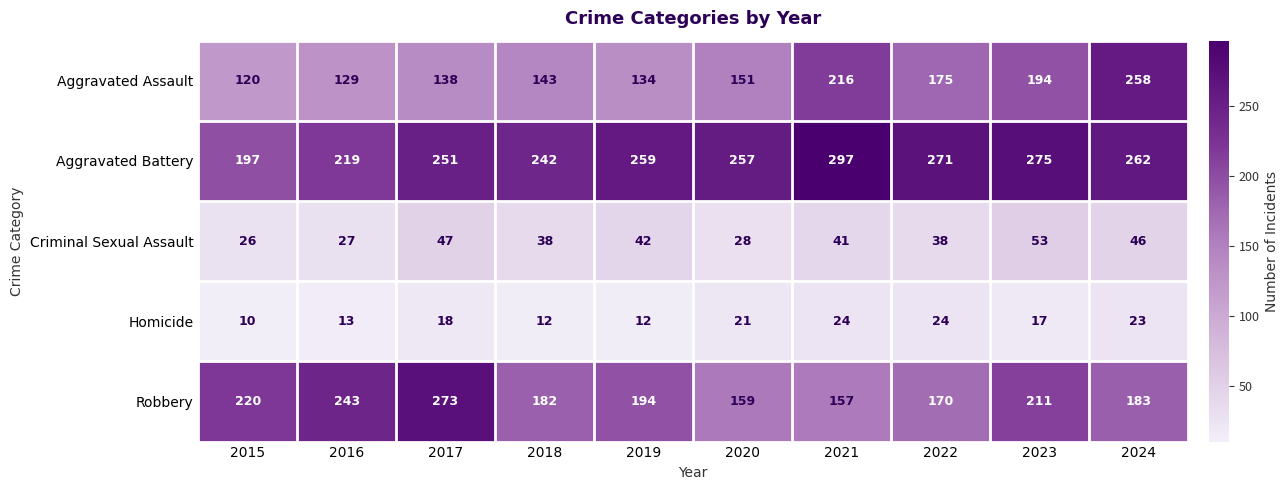

What value does the Aggravated Assault series have at 2020?

151